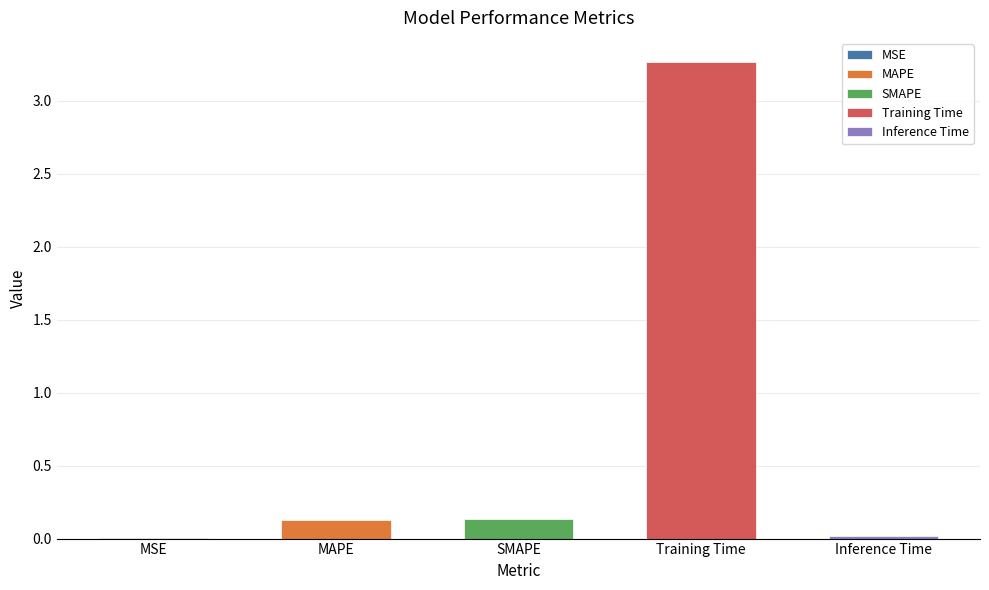

Rank the categories by value from highest to lowest.

Training Time, SMAPE, MAPE, Inference Time, MSE